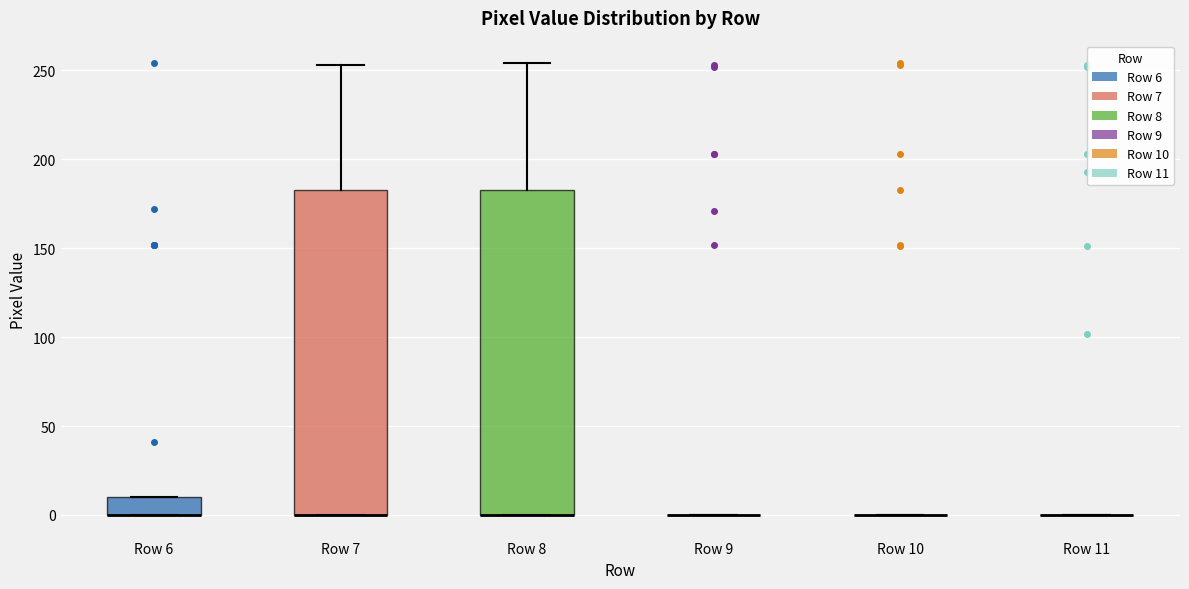

Reading left to right, read every box against the y-axis: the position of its median line, the range the box covers, and the ends of its whiskers. The values are not printed on the chart, so give them approximately, as read against the axis.

Row 6: median 0 (drawn on the box's lower edge), box 0 to 10, whiskers 0 to 10
Row 7: median 0 (drawn on the box's lower edge), box 0 to 185, whiskers 0 to 255
Row 8: median 0 (drawn on the box's lower edge), box 0 to 185, whiskers 0 to 255
Row 9: box collapsed to a line at 0, whiskers 0 to 0
Row 10: box collapsed to a line at 0, whiskers 0 to 0
Row 11: box collapsed to a line at 0, whiskers 0 to 0